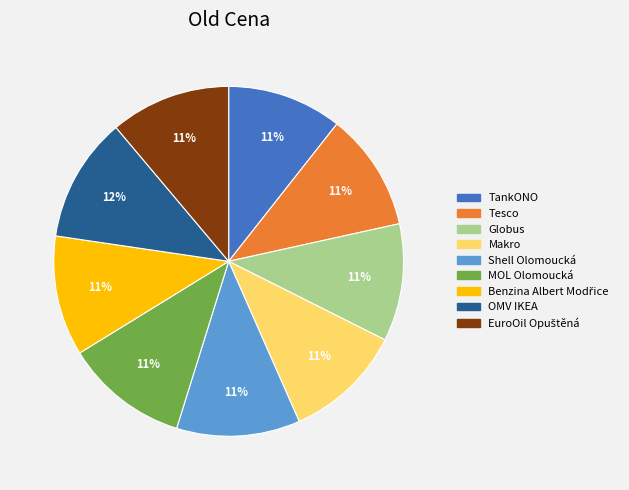

The TankONO slice represents 16% of the pie. True or false?

False